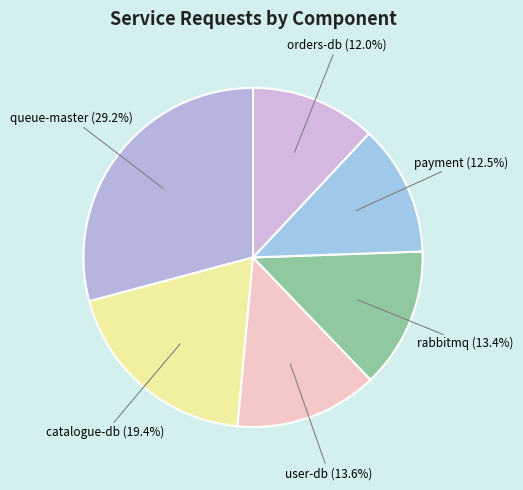

Which slice is the largest?

queue-master